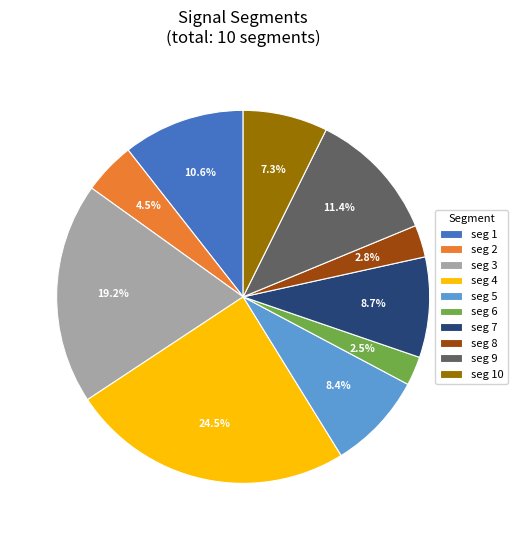

Is seg 3 the majority of the pie?

No